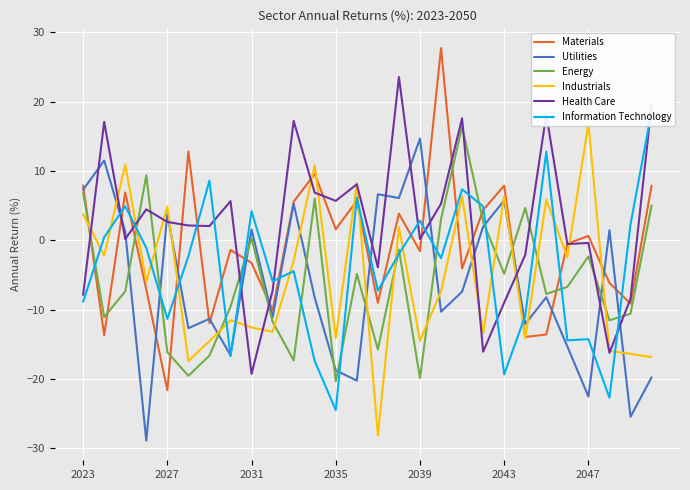

What is the total value across all series at 17?

15.8